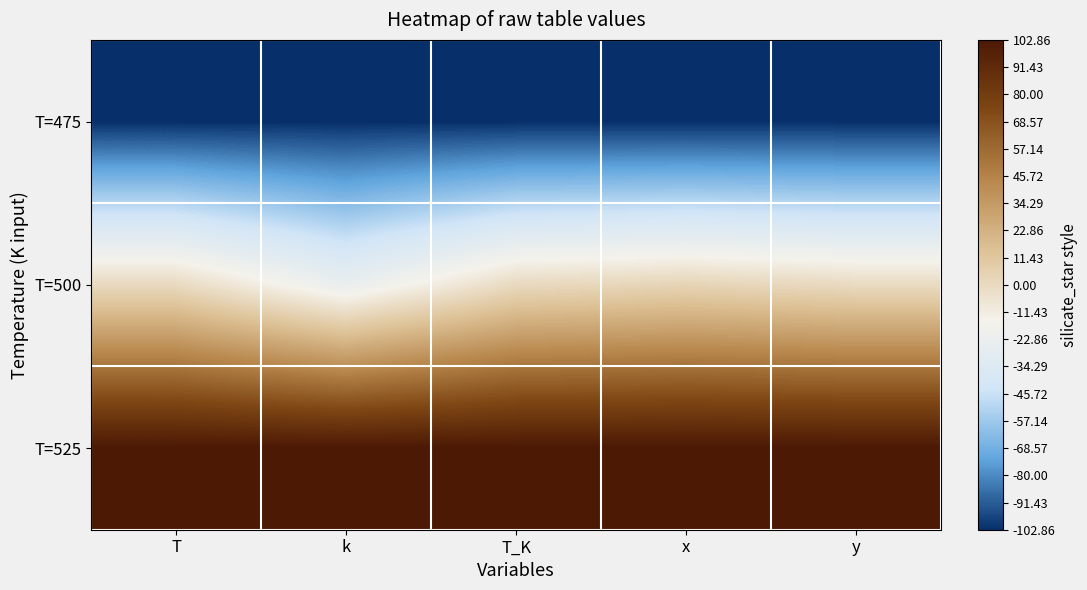

List the series in order of their overall mean, lowest first.

T=475, T=500, T=525